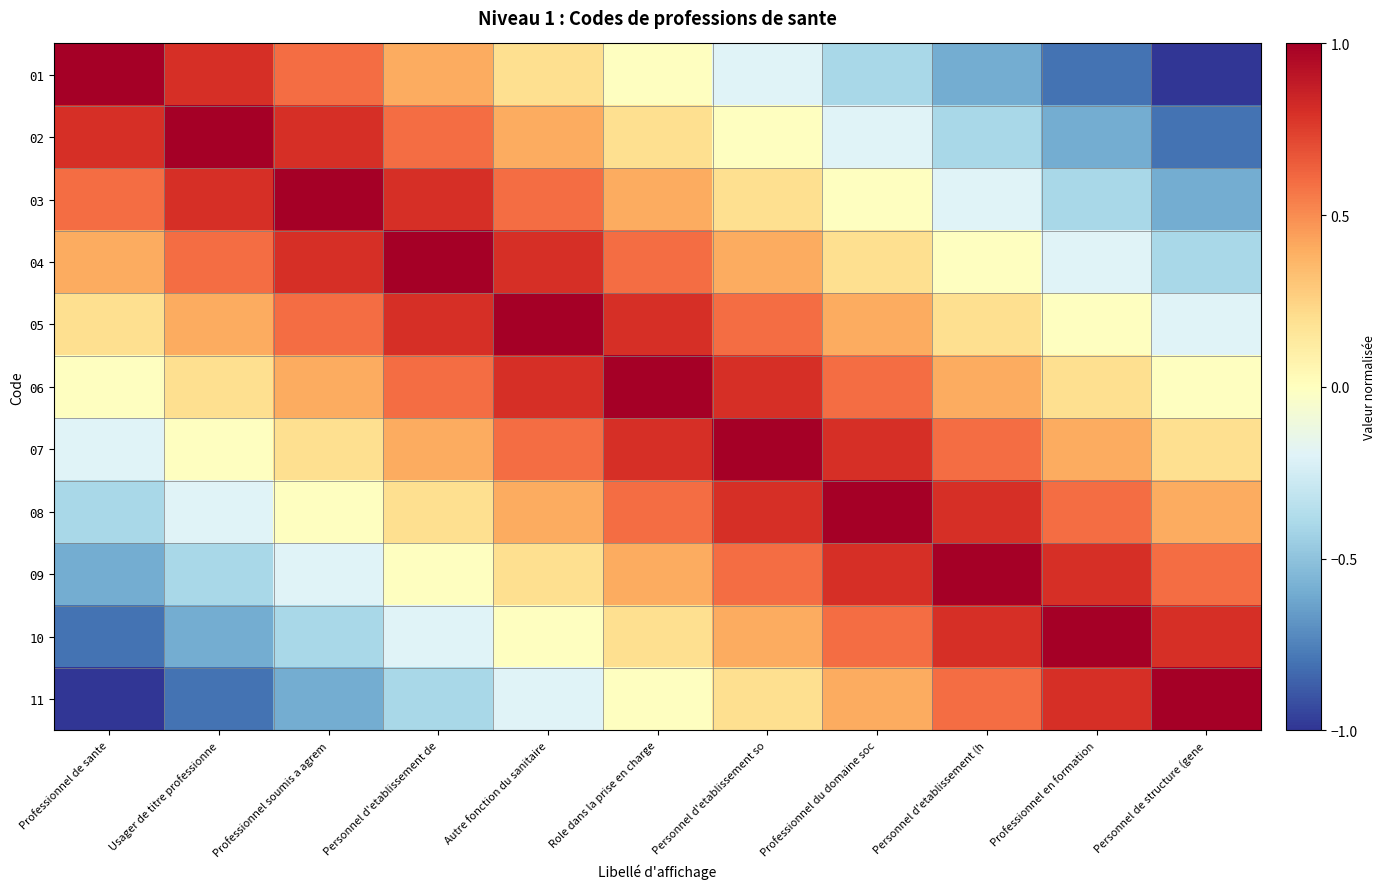

What is the greatest value displayed?

1.0